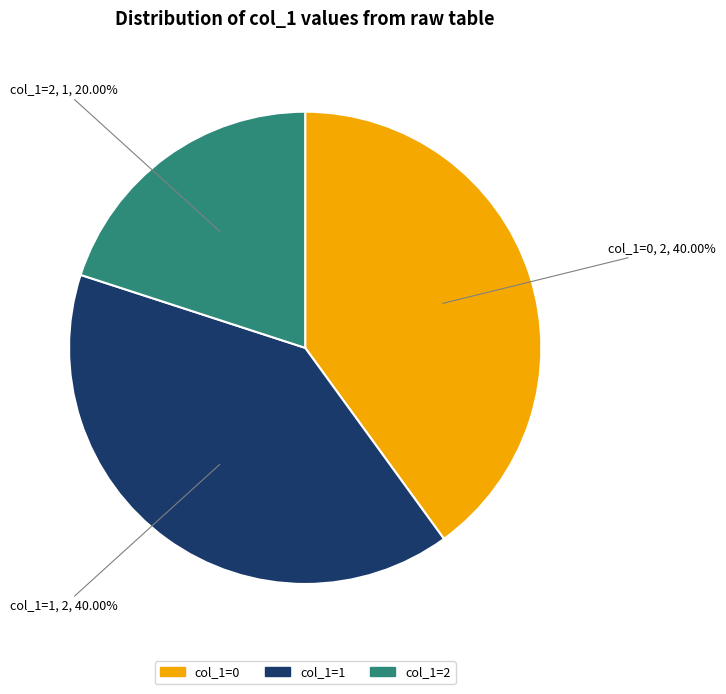

Does any single category account for the majority?

No